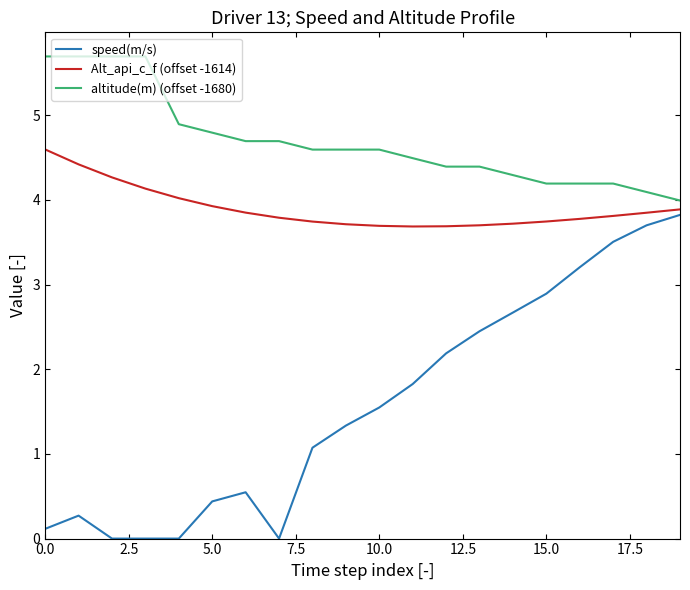

True or false: altitude(m) (offset -1680) and speed(m/s) intersect in this chart.

False